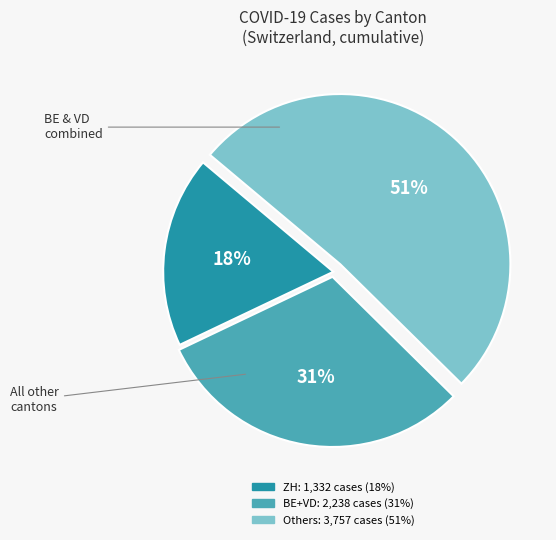

To the nearest percent, what is the difference between the largest and smallest slice percentages?

33%